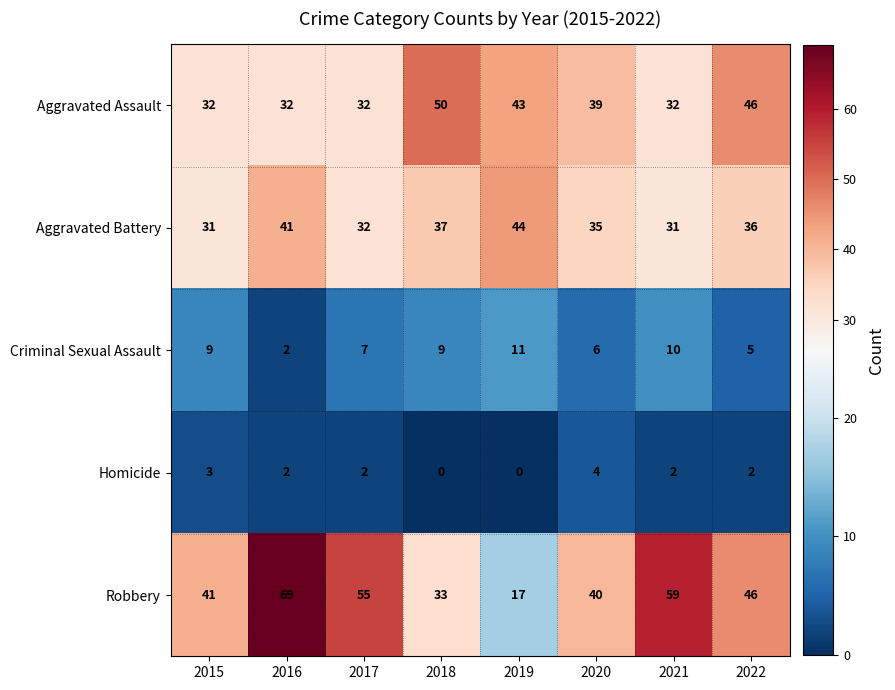

What is the highest value of the Aggravated Assault series?

50